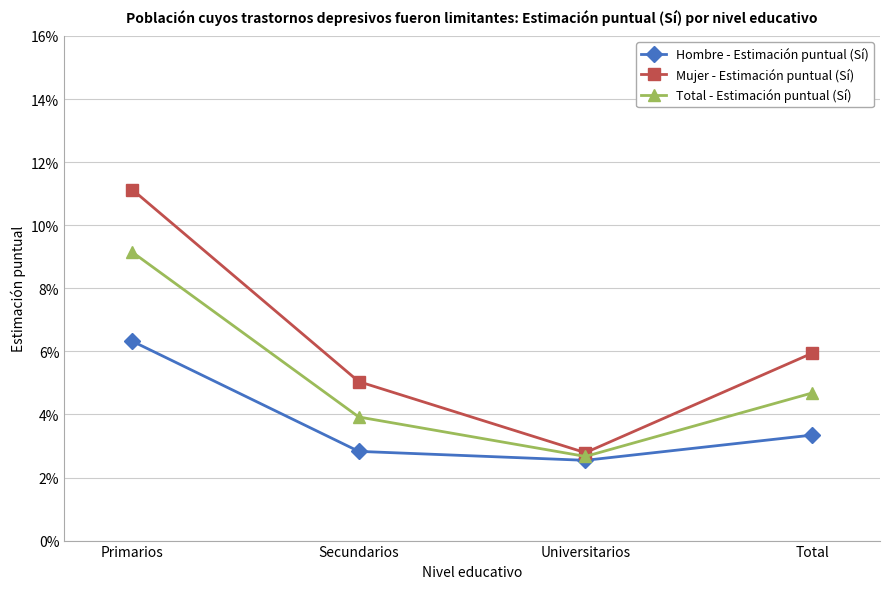

Does the chart have visible grid lines?

Yes